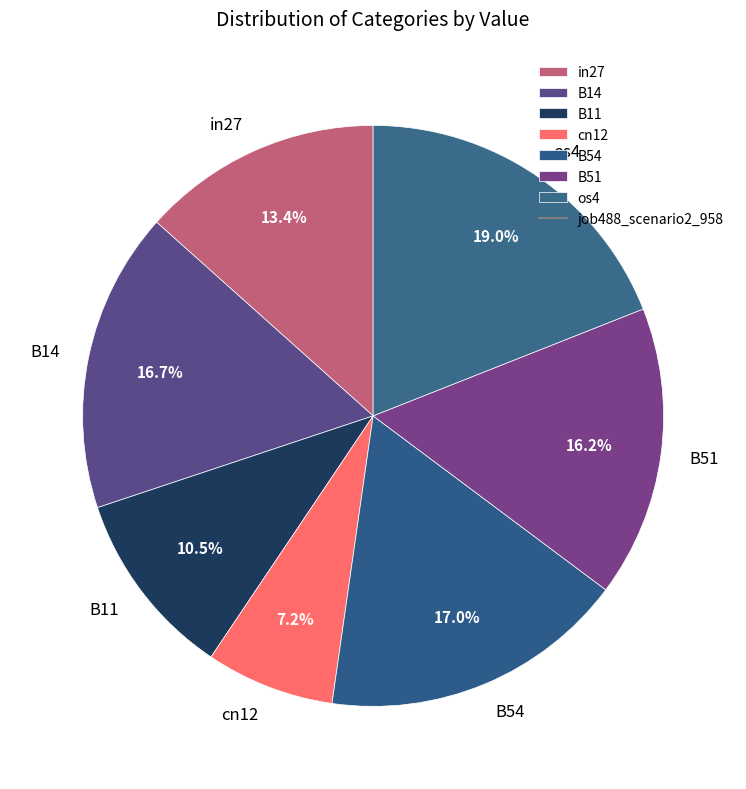

Is it true that os4 is 11% of the pie?

False